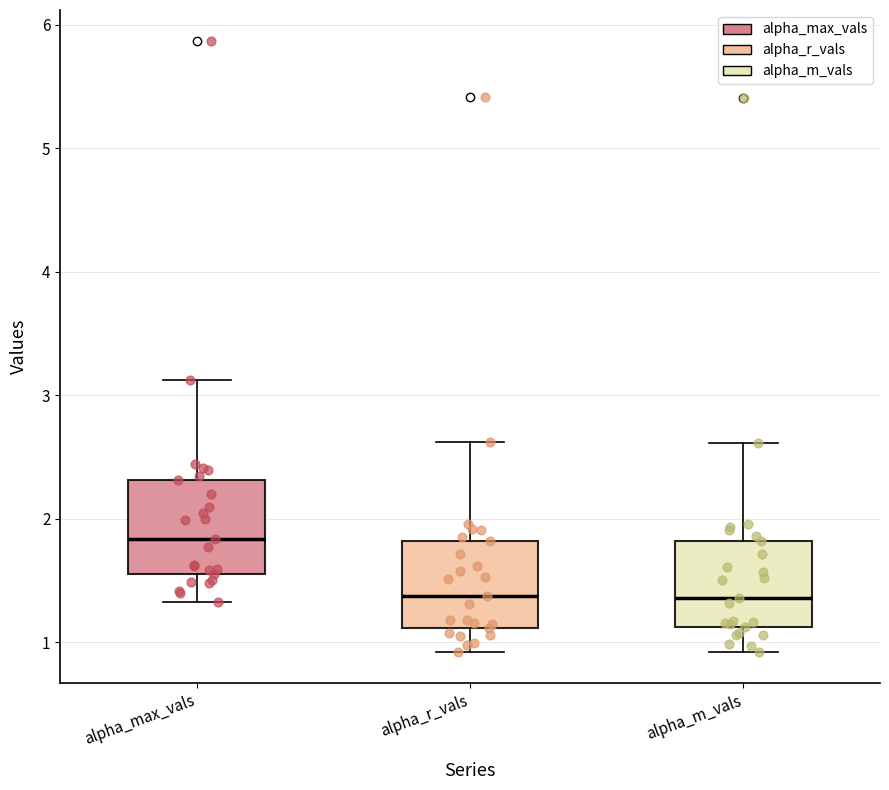

Reading left to right, read every box against the y-axis: the position of its median line, the range the box covers, and the ends of its whiskers. The values are not printed on the chart, so give them approximately, as read against the axis.

alpha_max_vals: median 1.8, box 1.6 to 2.3, whiskers 1.3 to 3.1
alpha_r_vals: median 1.4, box 1.1 to 1.8, whiskers 0.9 to 2.6
alpha_m_vals: median 1.4, box 1.1 to 1.8, whiskers 0.9 to 2.6